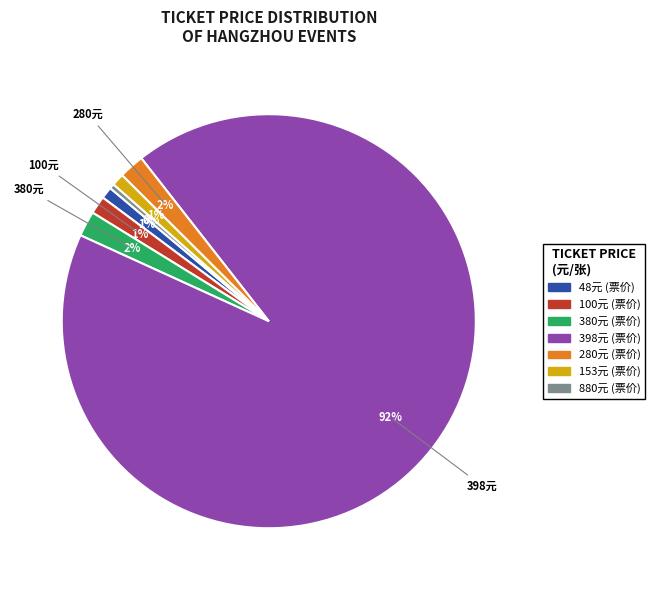

Is there a majority slice in this chart?

Yes